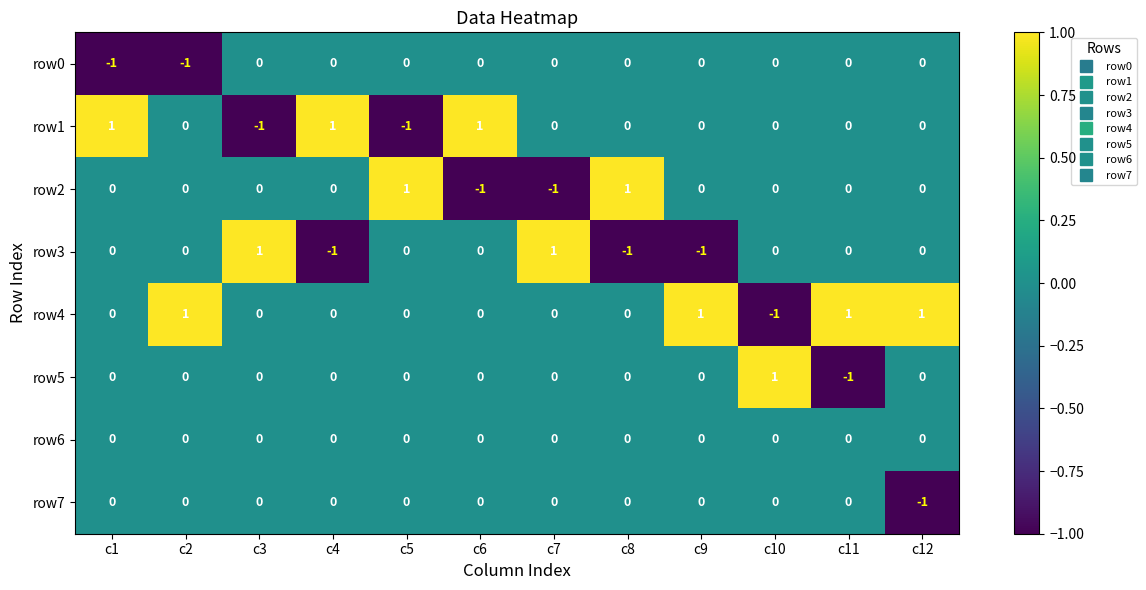

At how many categories does at least one series exceed 0?

12